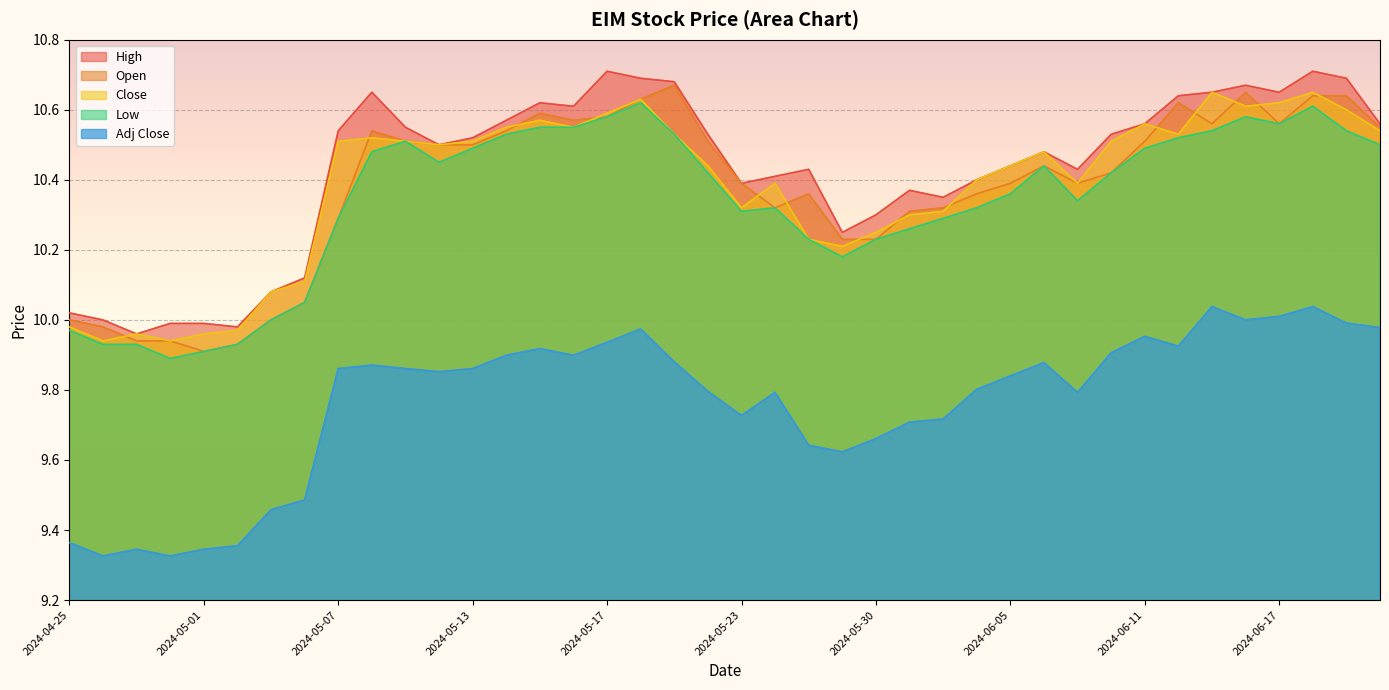

Reading left to right, what are all the values shown in this chart?

High: 10.0	10.0	10.0	10.0	10.0	10.0	10.1	10.1	10.5	10.7	10.6	10.5	10.5	10.6	10.6	10.6	10.7	10.7	10.7	10.5	10.4	10.4	10.4	10.2	10.3	10.4	10.3	10.4	10.4	10.5	10.4	10.5	10.6	10.6	10.7	10.7	10.7	10.7	10.7	10.6
Open: 10.0	10.0	9.9	9.9	9.9	9.9	10.0	10.1	10.3	10.5	10.5	10.5	10.5	10.5	10.6	10.6	10.6	10.6	10.7	10.5	10.4	10.3	10.4	10.2	10.2	10.3	10.3	10.4	10.4	10.4	10.4	10.4	10.5	10.6	10.6	10.7	10.6	10.6	10.6	10.6
Close: 10.0	9.9	10.0	9.9	10.0	10.0	10.1	10.1	10.5	10.5	10.5	10.5	10.5	10.6	10.6	10.6	10.6	10.6	10.5	10.4	10.3	10.4	10.2	10.2	10.2	10.3	10.3	10.4	10.4	10.5	10.4	10.5	10.6	10.5	10.7	10.6	10.6	10.7	10.6	10.5
Low: 10.0	9.9	9.9	9.9	9.9	9.9	10.0	10.1	10.3	10.5	10.5	10.4	10.5	10.5	10.6	10.6	10.6	10.6	10.5	10.4	10.3	10.3	10.2	10.2	10.2	10.3	10.3	10.3	10.4	10.4	10.3	10.4	10.5	10.5	10.5	10.6	10.6	10.6	10.5	10.5
Adj Close: 9.4	9.3	9.3	9.3	9.3	9.4	9.5	9.5	9.9	9.9	9.9	9.9	9.9	9.9	9.9	9.9	9.9	10.0	9.9	9.8	9.7	9.8	9.6	9.6	9.7	9.7	9.7	9.8	9.8	9.9	9.8	9.9	10.0	9.9	10.0	10.0	10.0	10.0	10.0	10.0